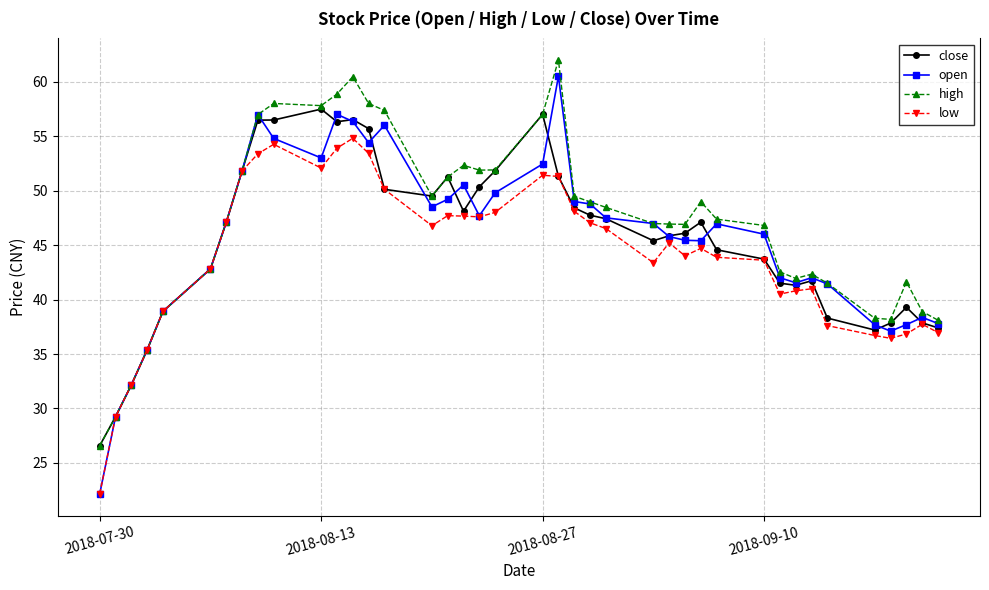

True or false: open has more than 2 points higher than both neighbors.

True